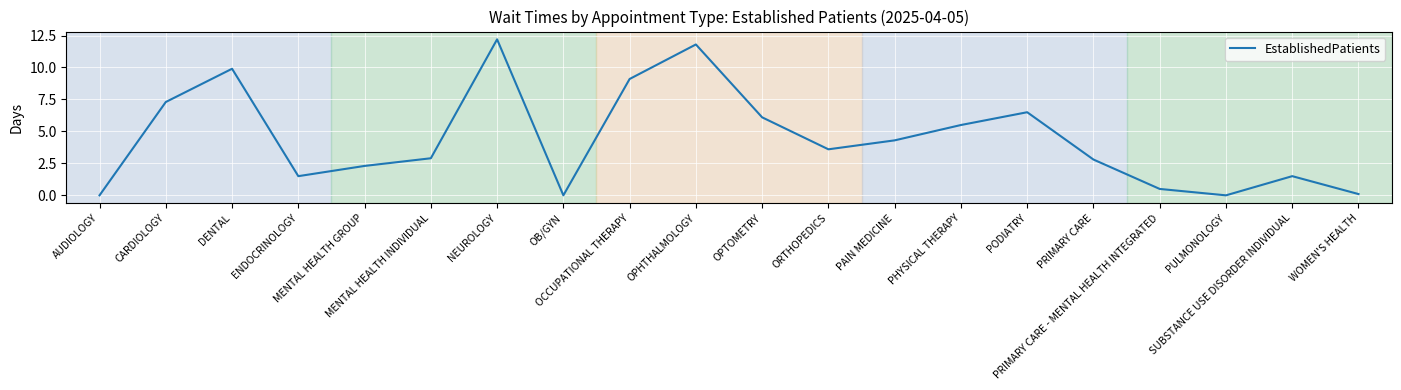

True or false: the data shows 6.5 at PODIATRY.

True